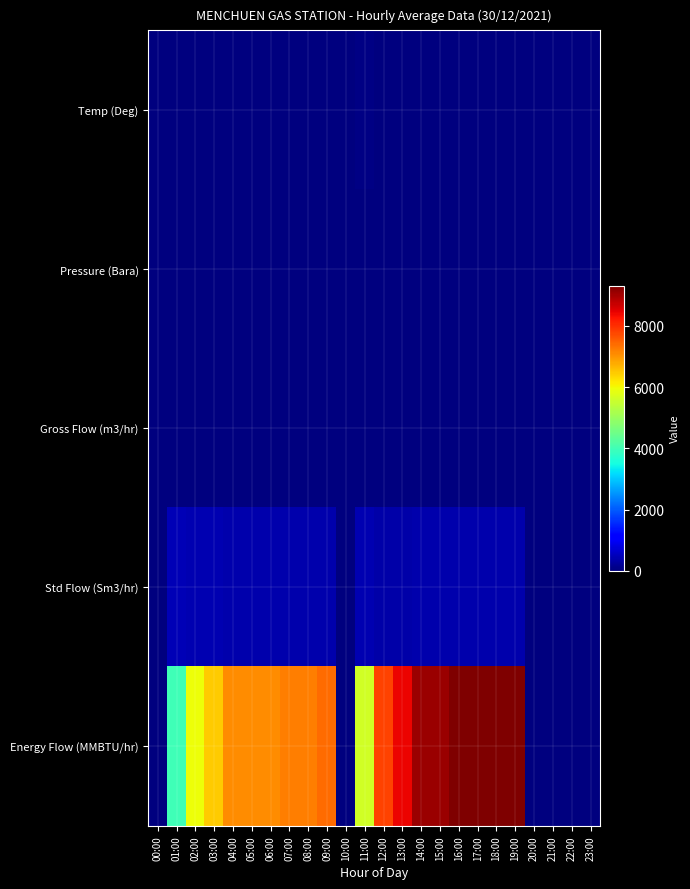

Reading left to right, transcribe all the data shown in this chart.

Temp (Deg): 00:00=0.0	01:00=32.4	02:00=32.8	03:00=32.7	04:00=33.5	05:00=33.5	06:00=33.5	07:00=34.0	08:00=34.0	09:00=34.1	10:00=0.0	11:00=38.4	12:00=33.2	13:00=31.6	14:00=29.6	15:00=29.6	16:00=28.2	17:00=28.2	18:00=28.2	19:00=28.2	20:00=0.0	21:00=0.0	22:00=0.0	23:00=0.0
Pressure (Bara): 00:00=0.0	01:00=13.4	02:00=13.4	03:00=13.4	04:00=13.4	05:00=13.4	06:00=13.4	07:00=13.4	08:00=13.4	09:00=13.4	10:00=0.0	11:00=13.4	12:00=13.4	13:00=13.4	14:00=13.4	15:00=13.4	16:00=13.4	17:00=13.4	18:00=13.4	19:00=13.4	20:00=0.0	21:00=0.0	22:00=0.0	23:00=0.0
Gross Flow (m3/hr): 00:00=0.0	01:00=35.4	02:00=31.5	03:00=31.6	04:00=29.1	05:00=29.1	06:00=29.1	07:00=29.7	08:00=29.7	09:00=29.1	10:00=0.0	11:00=33.7	12:00=28.0	13:00=26.3	14:00=29.6	15:00=29.6	16:00=29.1	17:00=29.1	18:00=29.1	19:00=29.1	20:00=0.0	21:00=0.0	22:00=0.0	23:00=0.0
Std Flow (Sm3/hr): 00:00=0.0	01:00=451.2	02:00=402.8	03:00=403.4	04:00=370.3	05:00=370.3	06:00=370.3	07:00=378.1	08:00=378.1	09:00=369.4	10:00=0.0	11:00=421.0	12:00=358.1	13:00=338.1	14:00=383.3	15:00=383.3	16:00=378.3	17:00=378.3	18:00=378.3	19:00=378.3	20:00=0.0	21:00=0.0	22:00=0.0	23:00=0.0
Energy Flow (MMBTU/hr): 00:00=0.0	01:00=3975.5	02:00=5960.7	03:00=6465.5	04:00=7067.3	05:00=7067.3	06:00=7067.3	07:00=7233.5	08:00=7233.5	09:00=7386.7	10:00=0.0	11:00=5610.8	12:00=7793.3	13:00=8438.4	14:00=9084.4	15:00=9084.4	16:00=9312.5	17:00=9312.5	18:00=9312.5	19:00=9312.5	20:00=0.0	21:00=0.0	22:00=0.0	23:00=0.0